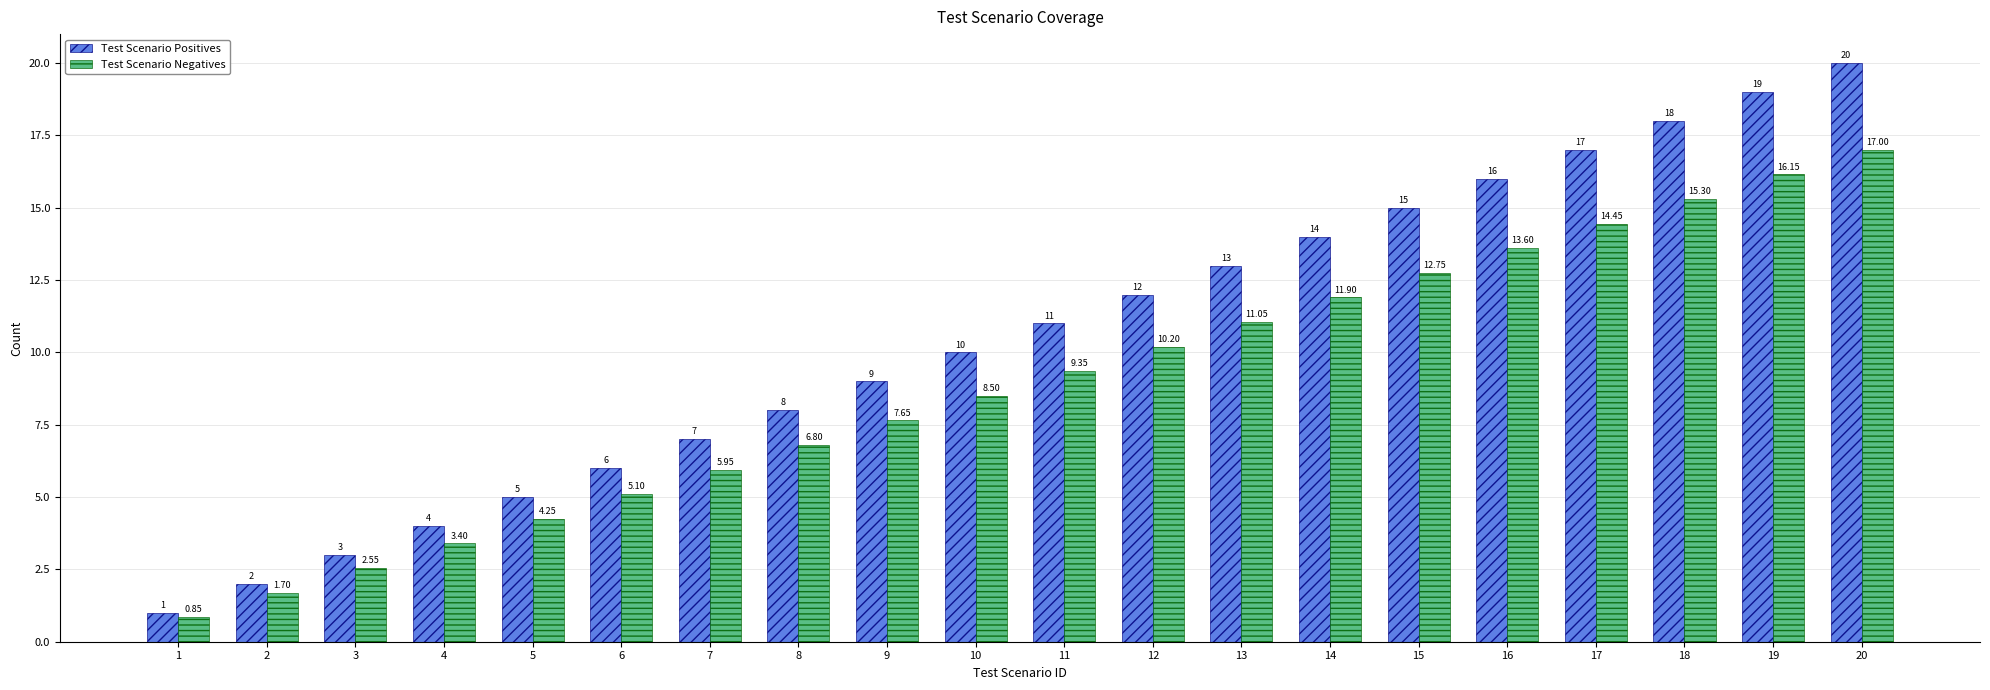

How many groups of bars are there?

20